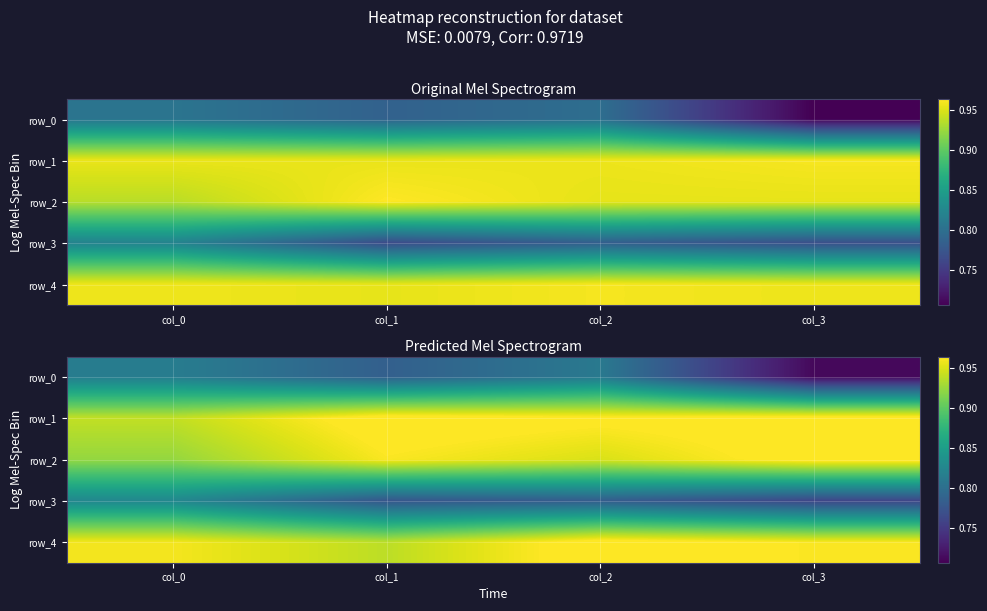

The value of row_4 at col_3 is 1.0. True or false?

True